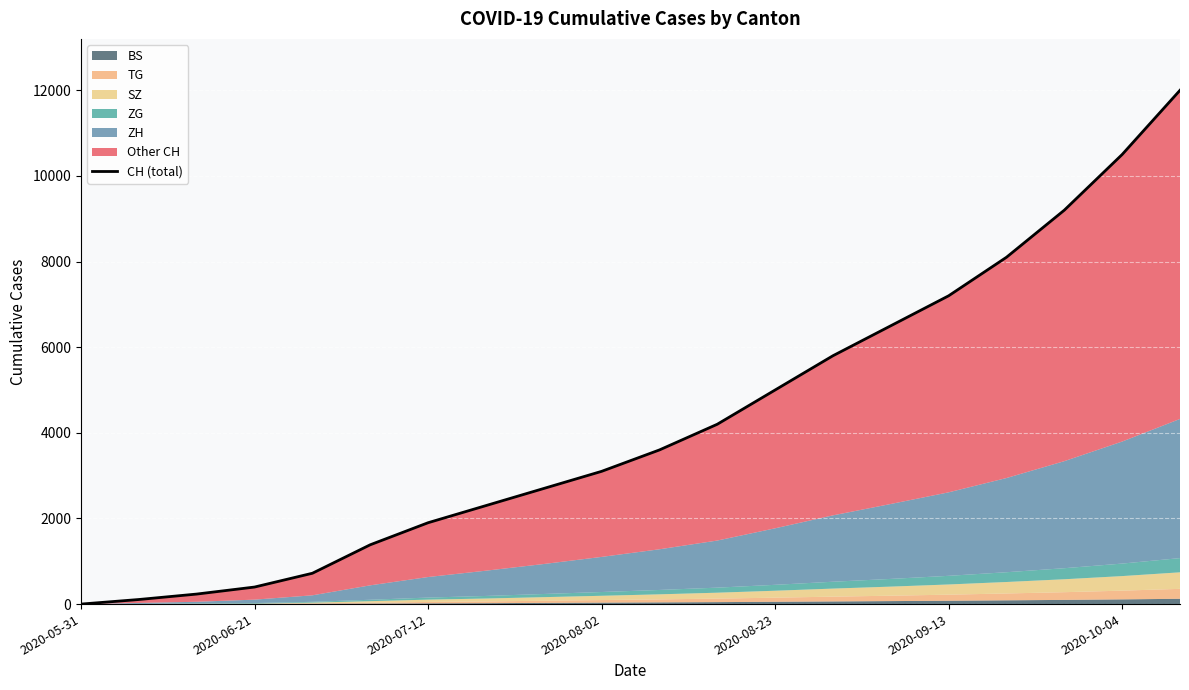

How many positive values are there?

19